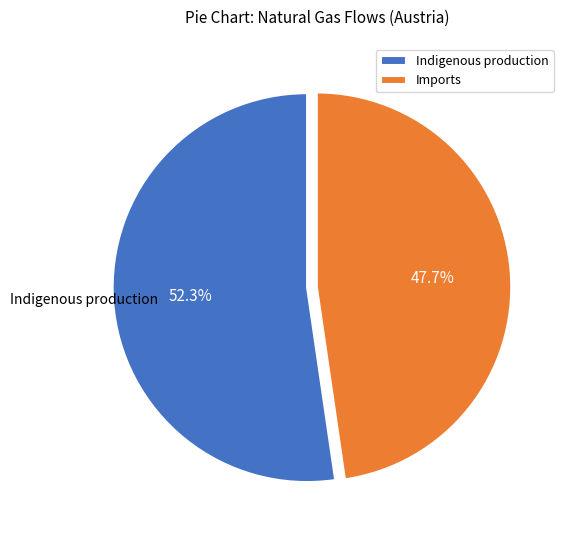

What is the largest slice in the pie chart?

Indigenous production